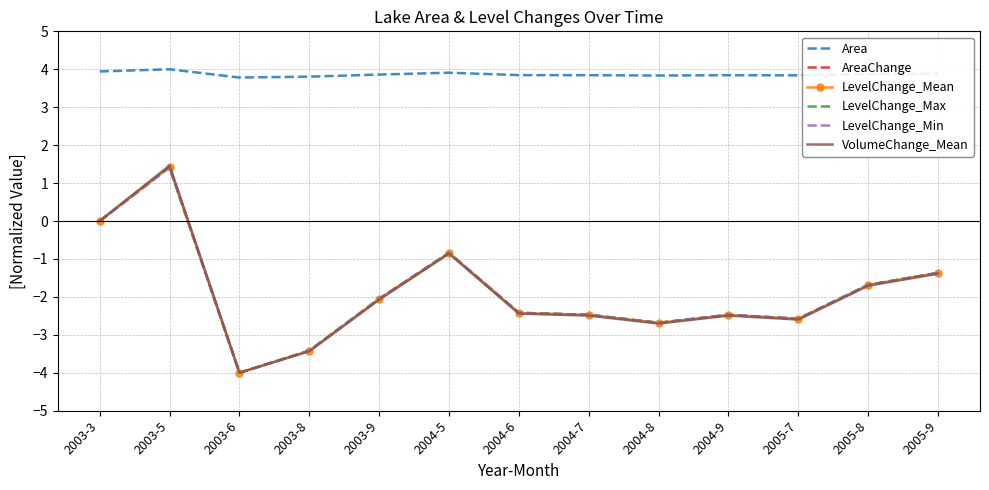

Which series has the largest total across all categories?

Area